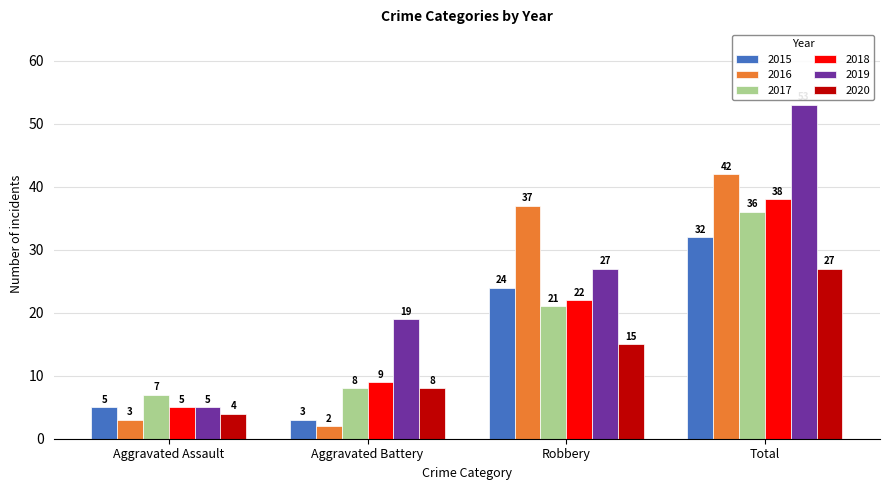

Is the value of 2019 at Aggravated Assault greater than the value of 2017 at Robbery?

No